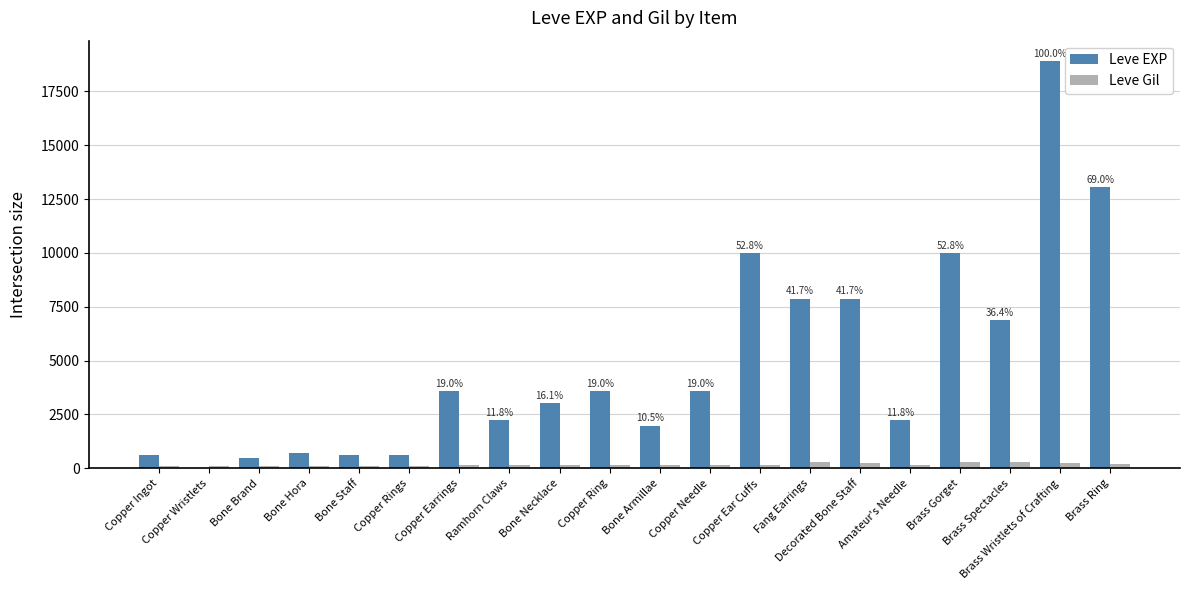

What is the sum of all Leve Gil values?

3447